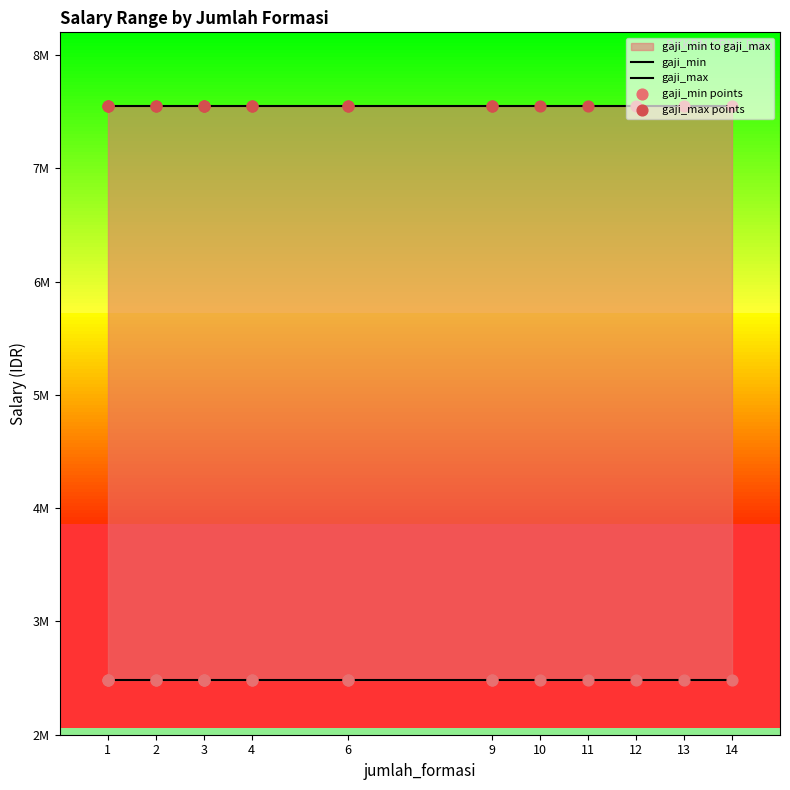

Which series contains the highest Y value?

gaji_max